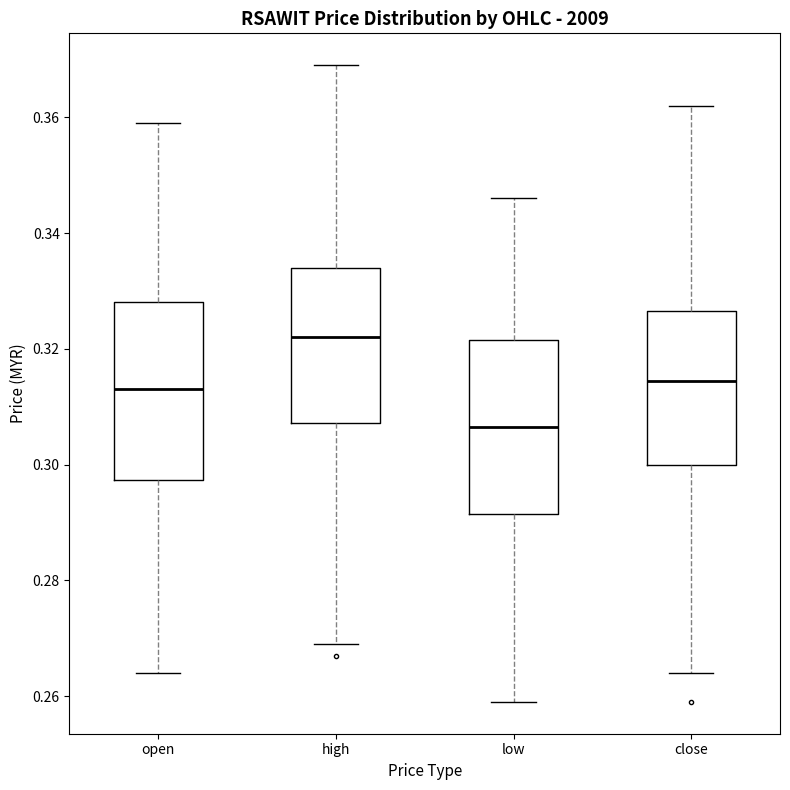

Where is the upper edge of the box for high on the y-axis? The values are not printed on the chart, so give them approximately, as read against the axis.

0.334